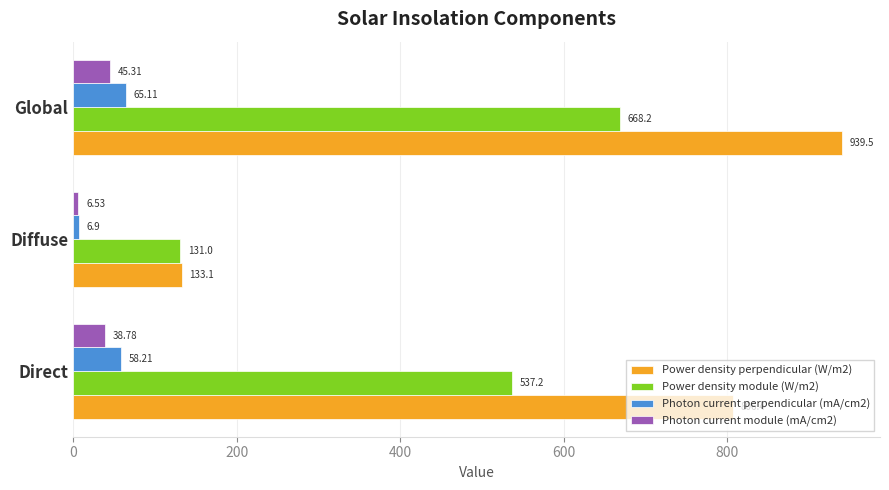

Between Direct and Global, which series saw the biggest shift?

Power density perpendicular (W/m2)